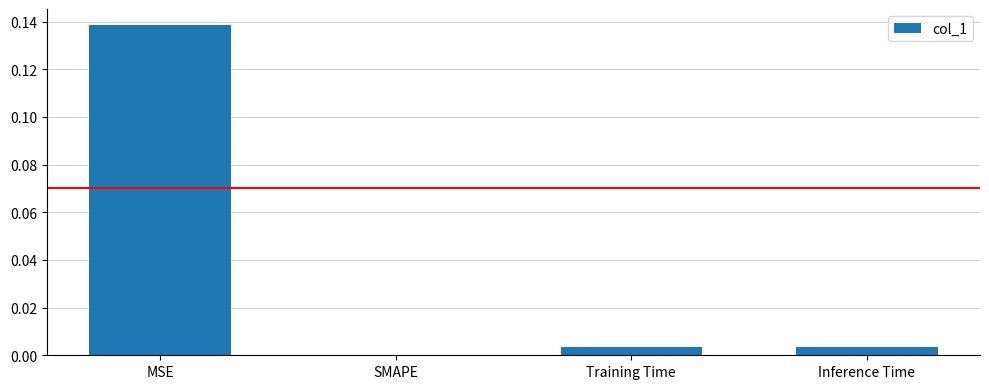

Is it true that the value at SMAPE is 0.0?

True